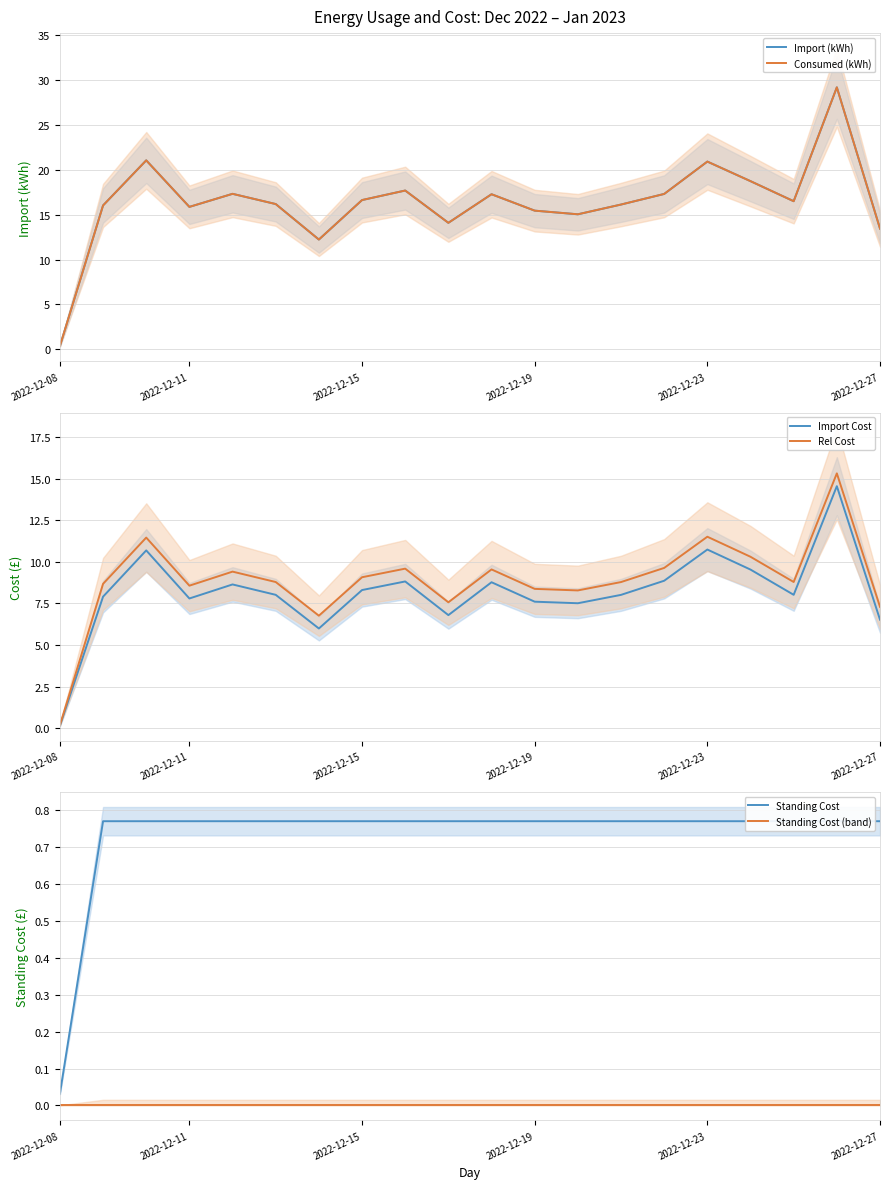

How many interior local peaks does the Rel Cost series have?

6